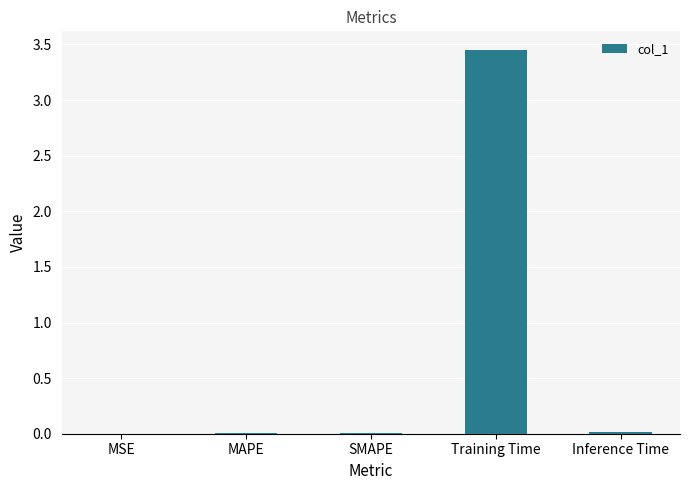

What is the sum of all values?

3.5